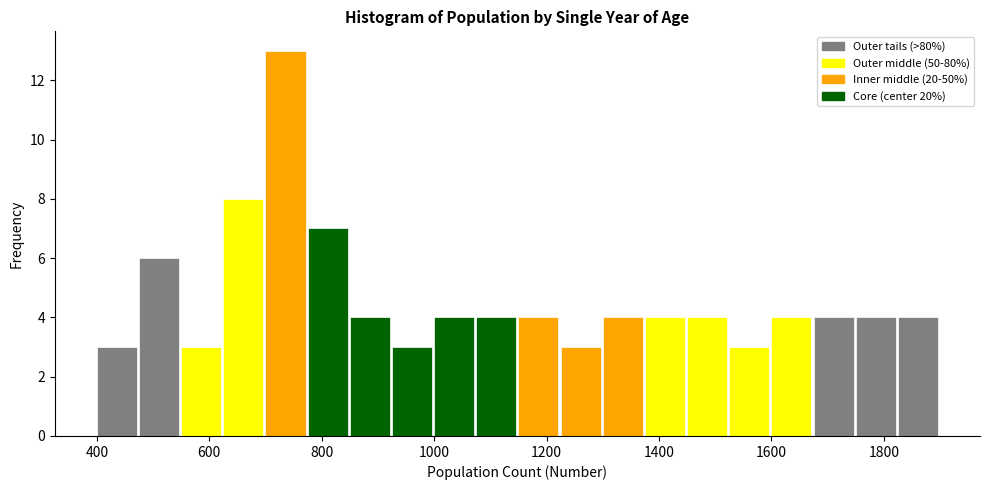

Read against the x-axis, roughly where is the centre of the tallest bar?

740